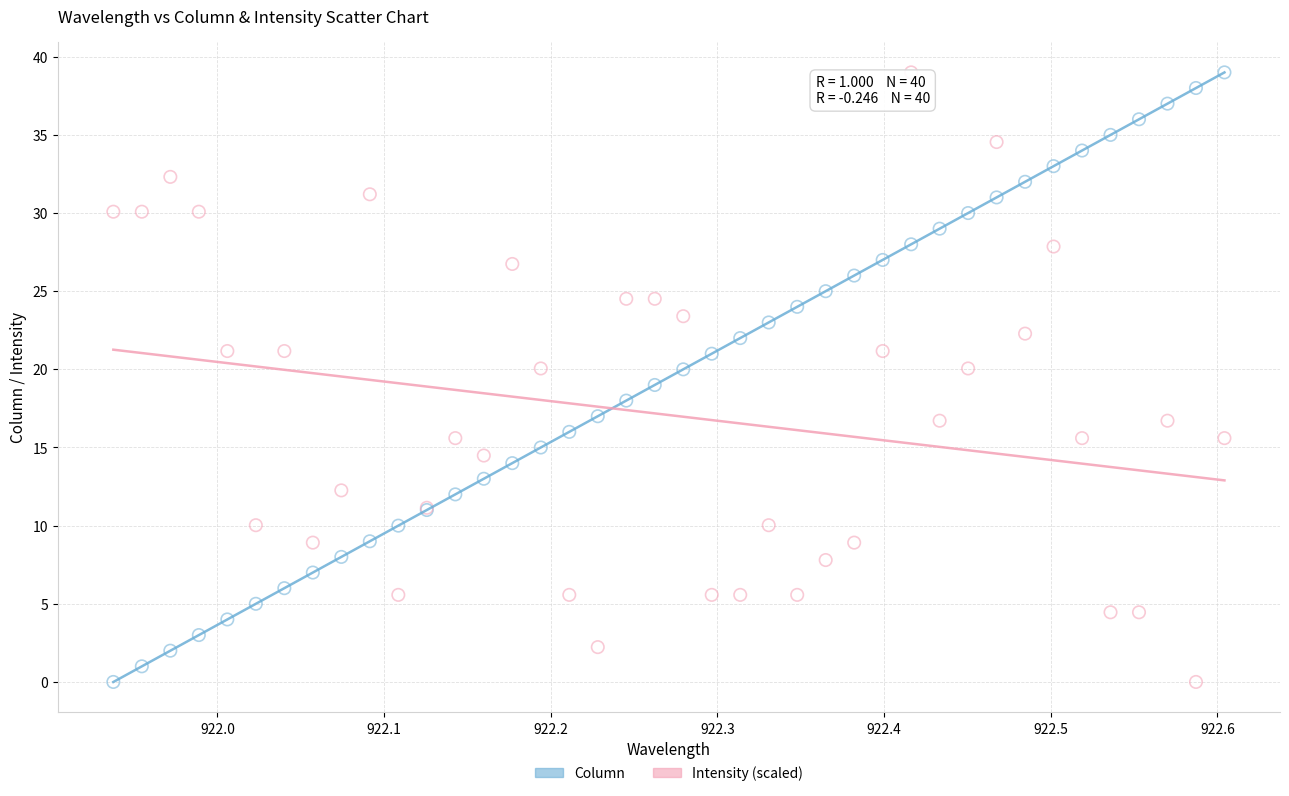

What is the X range (max minus min) for the scatter plot?

0.7